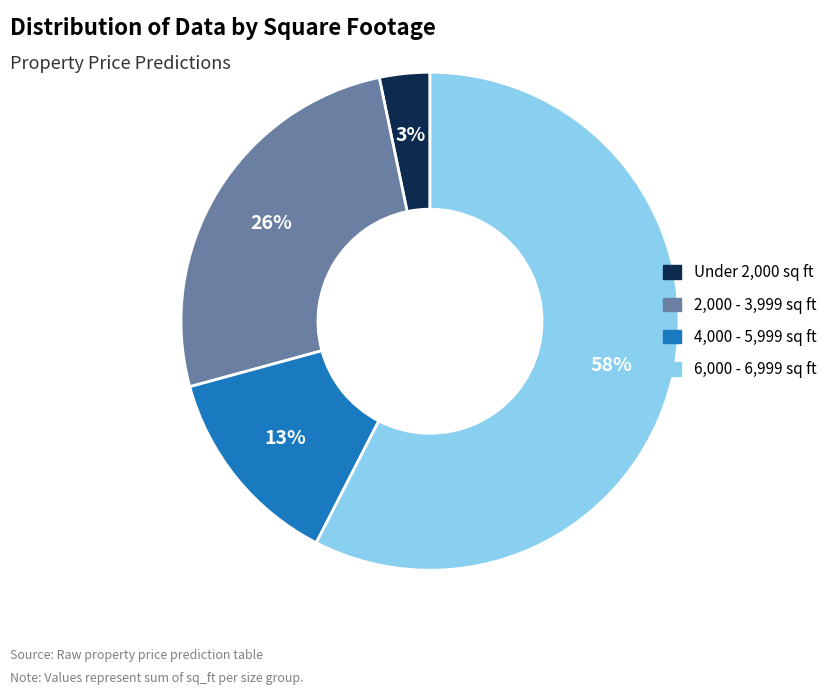

Rank the categories by value from lowest to highest.

Under 2,000 sq ft, 4,000 - 5,999 sq ft, 2,000 - 3,999 sq ft, 6,000 - 6,999 sq ft